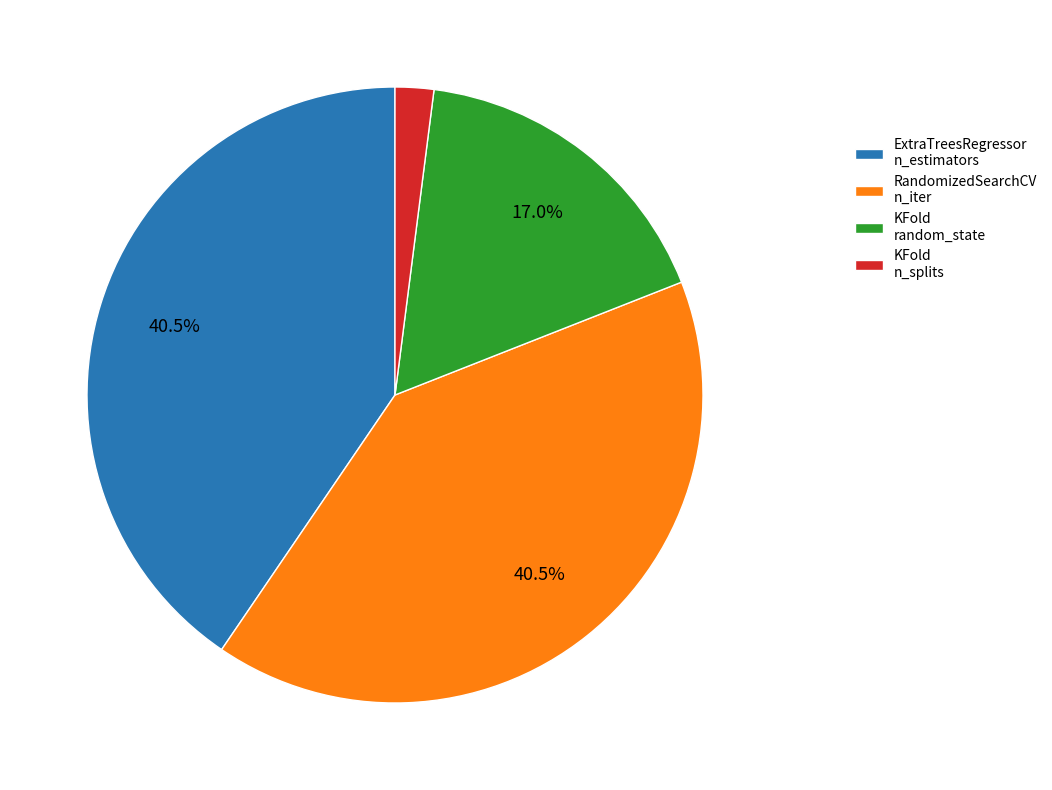

Does KFold random_state represent more than half of the total?

No